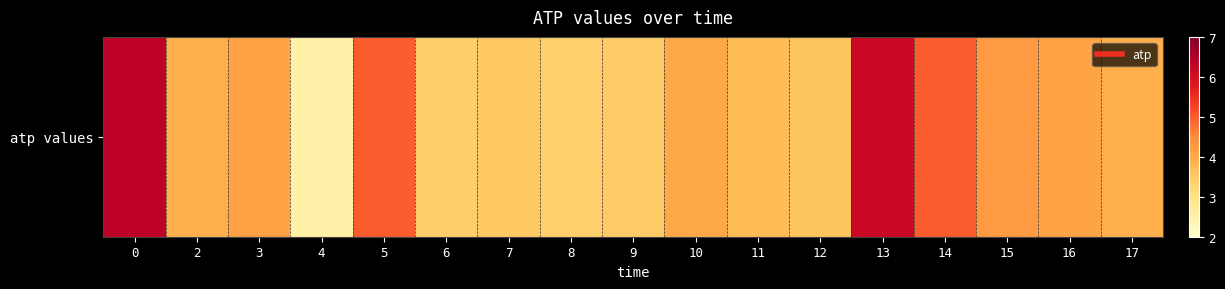

True or false: the data shows 3.9 at 2.

True